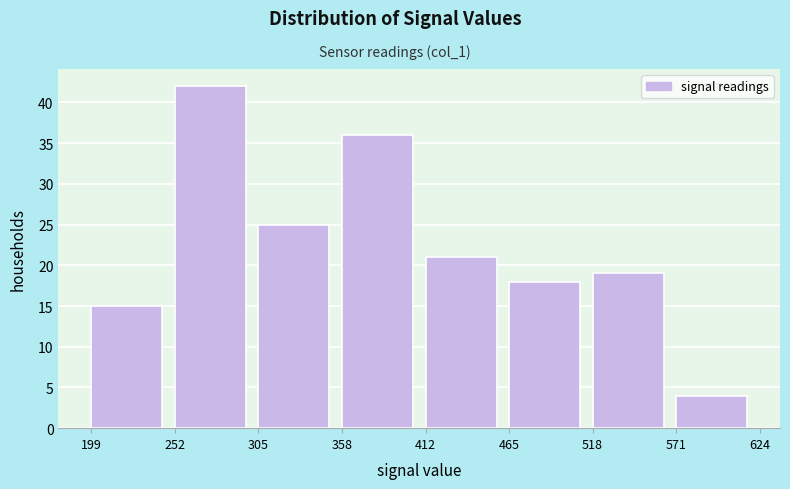

Which range on the x-axis has the tallest bar?

252 to 305